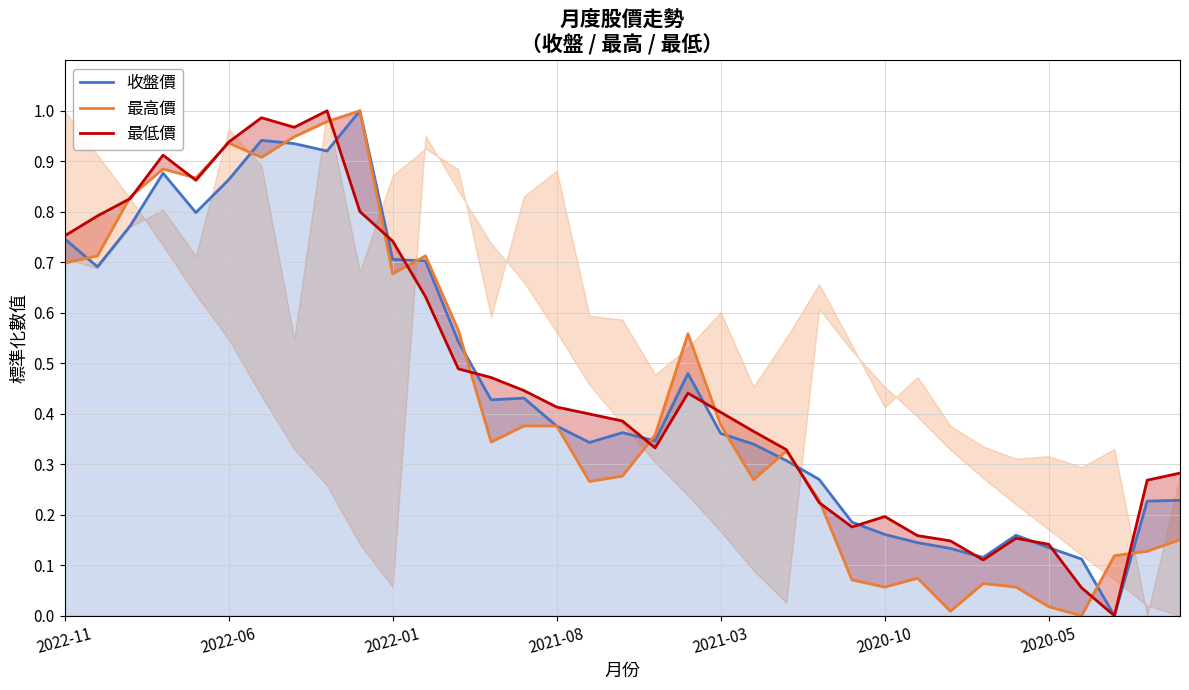

Rank the series at 32 from highest to lowest value.

最高價, 收盤價, 最低價